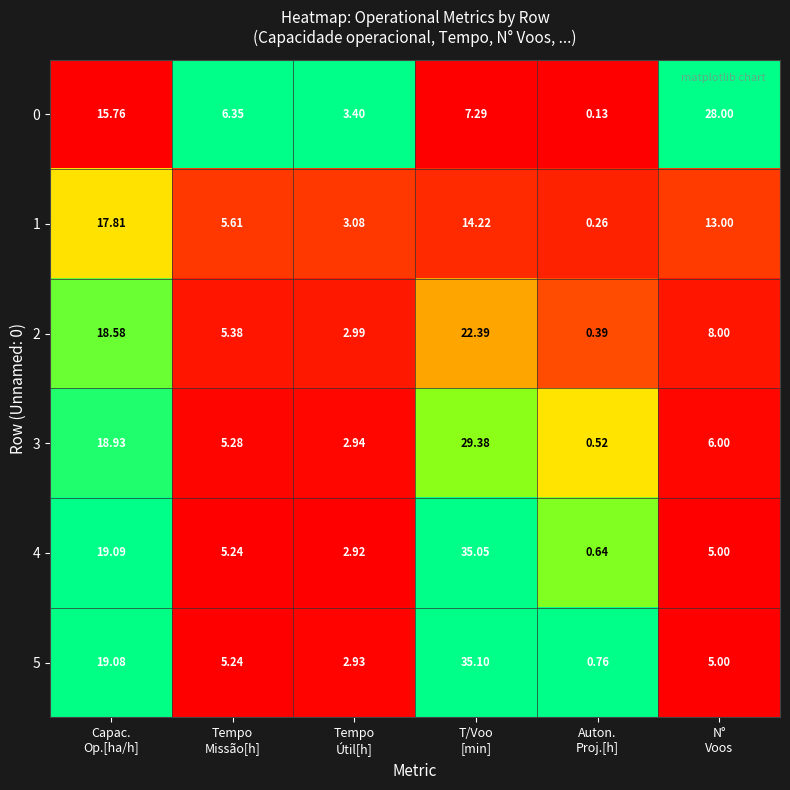

Which series has the widest spread of values?

4